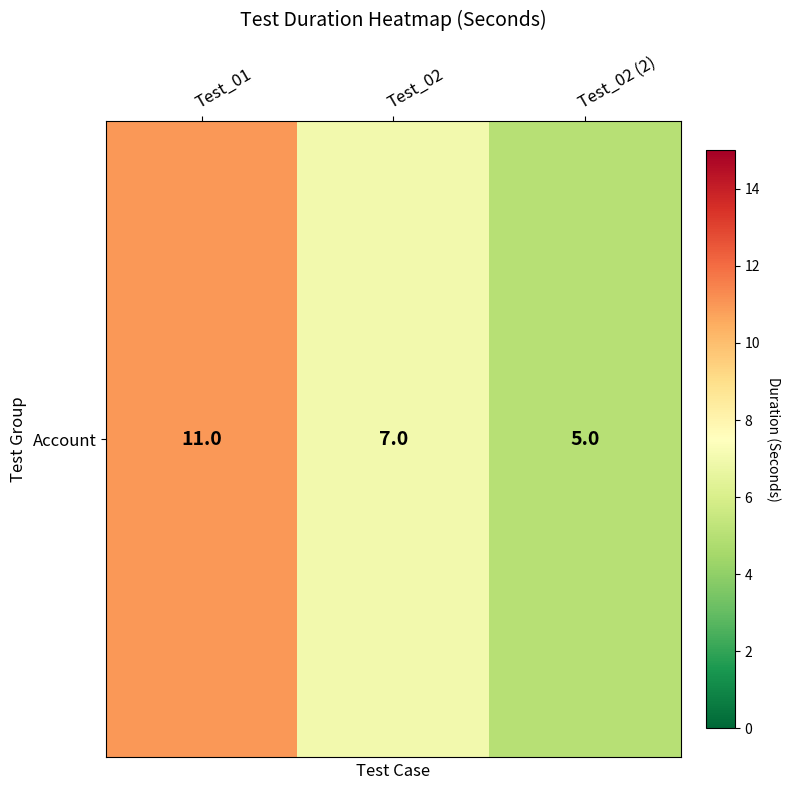

Where does the data first go above 7?

Test_01